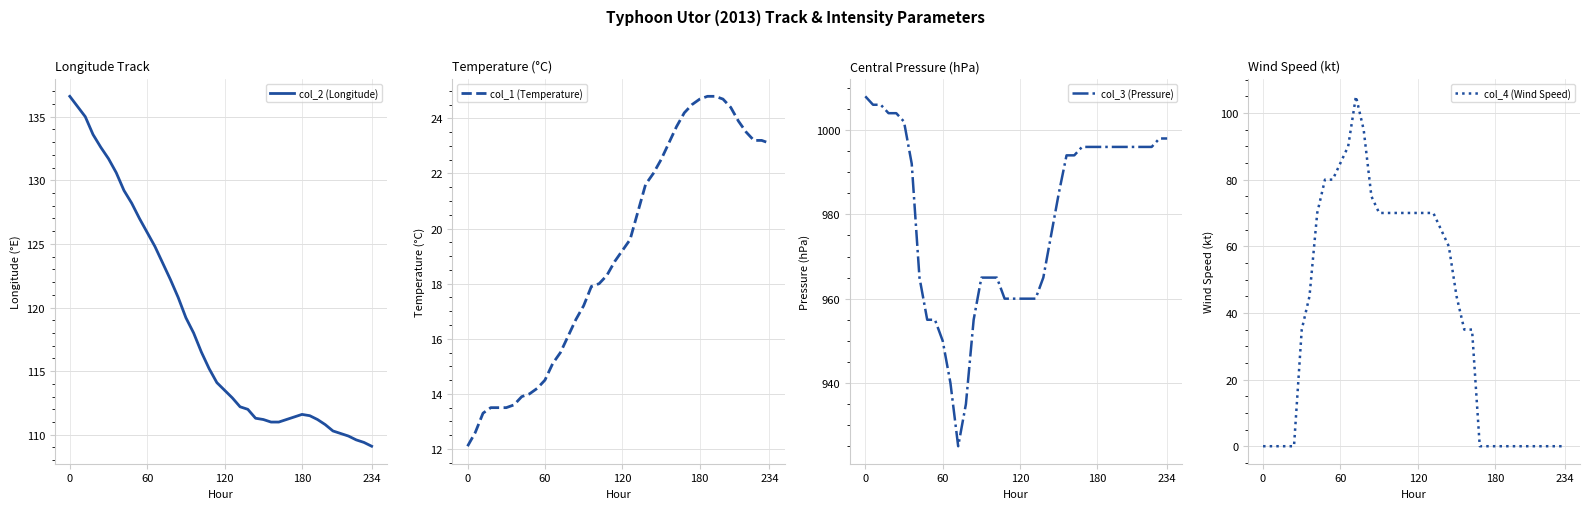

How many distinct data groups are displayed?

4